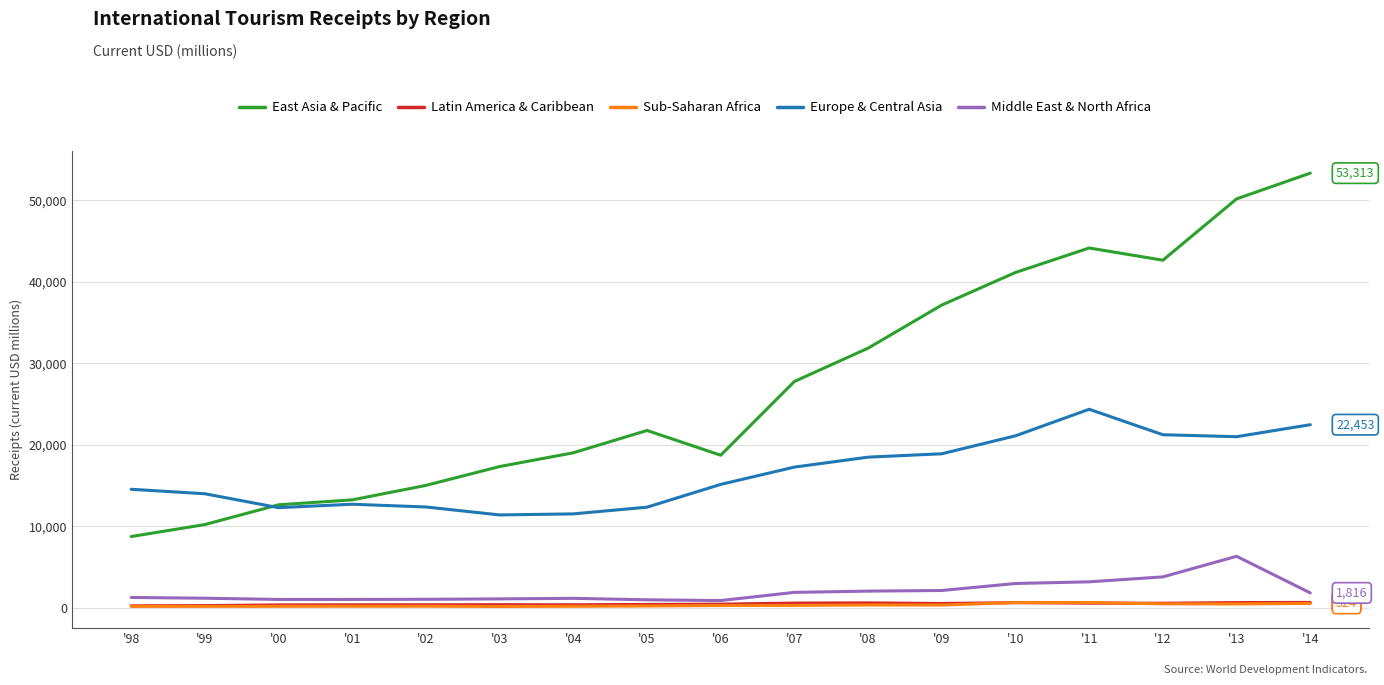

True or false: Europe & Central Asia and Sub-Saharan Africa intersect in this chart.

False